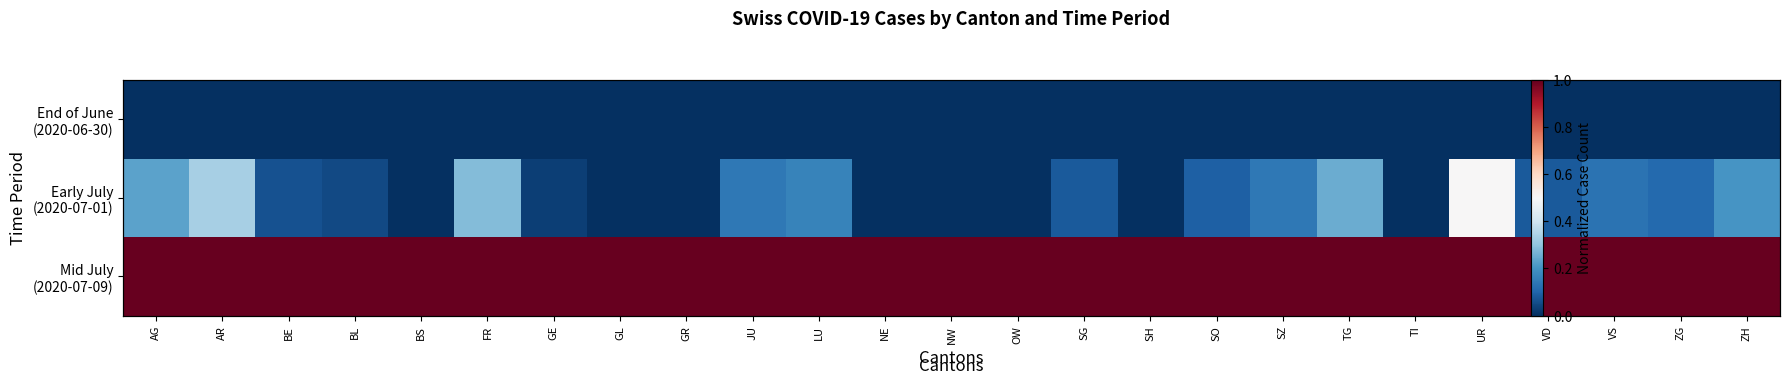

Between AG and BL, which series saw the biggest shift?

Early July (2020-07-01)